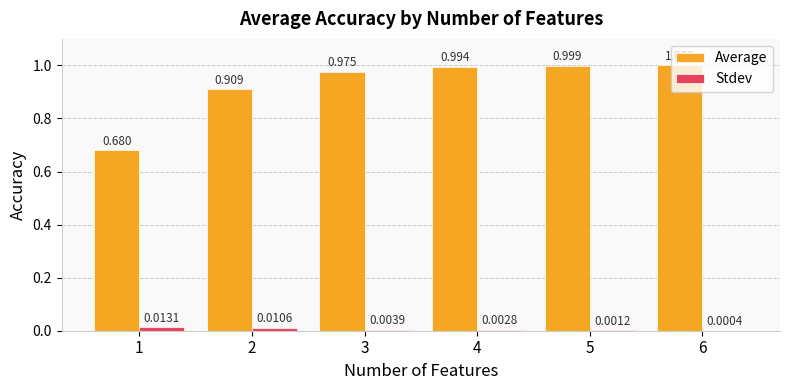

Between 2 and 6, which series saw the biggest shift?

Average